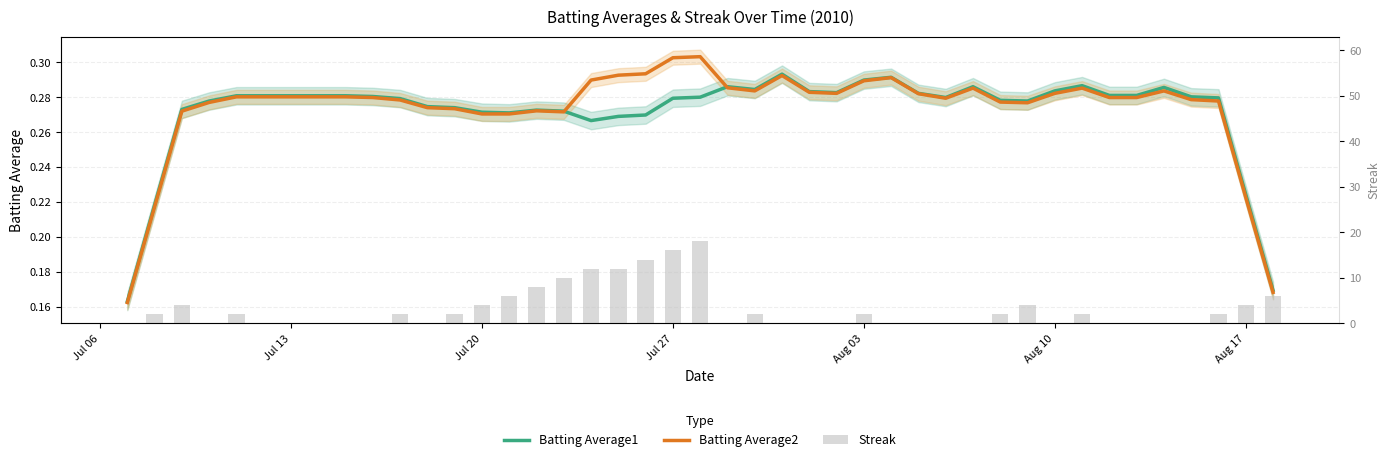

What are all the series names shown in the legend?

Batting Average1, Batting Average2, Streak